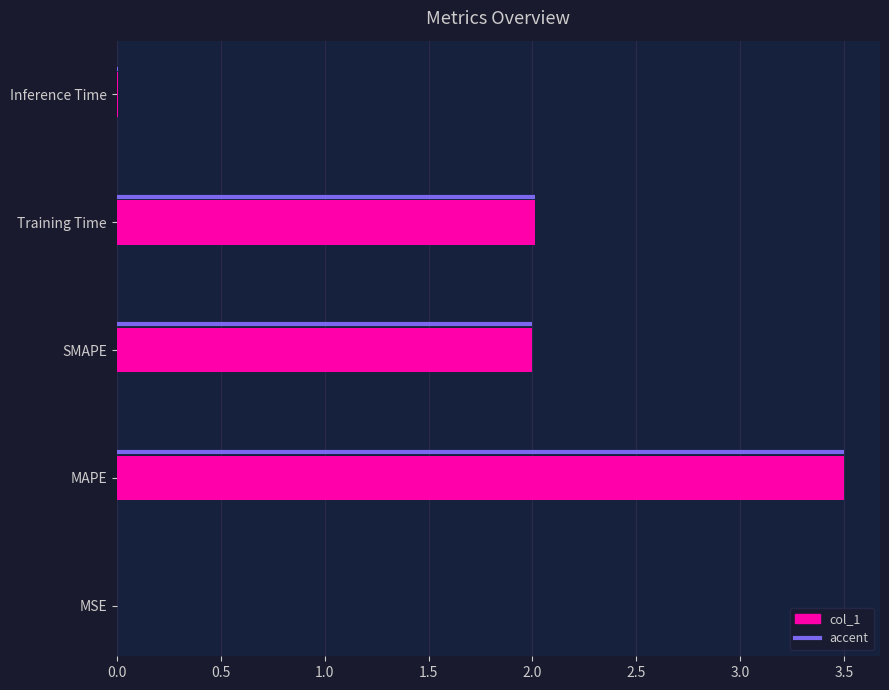

True or false: the data shows 6.2 at MAPE.

False